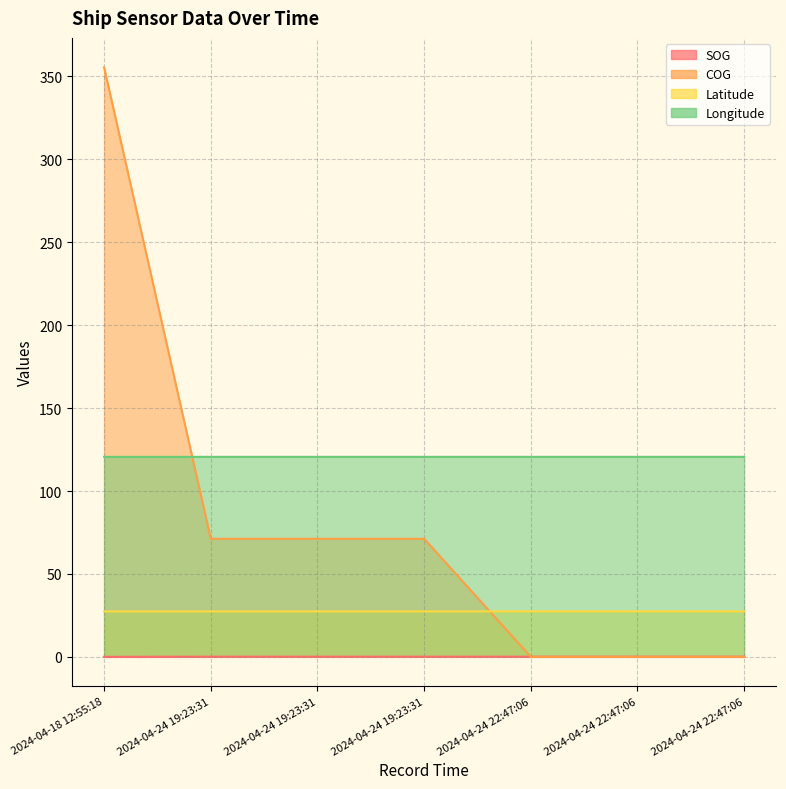

What is the spread (max minus min) of values at 2024-04-24 19:23:31?

120.5